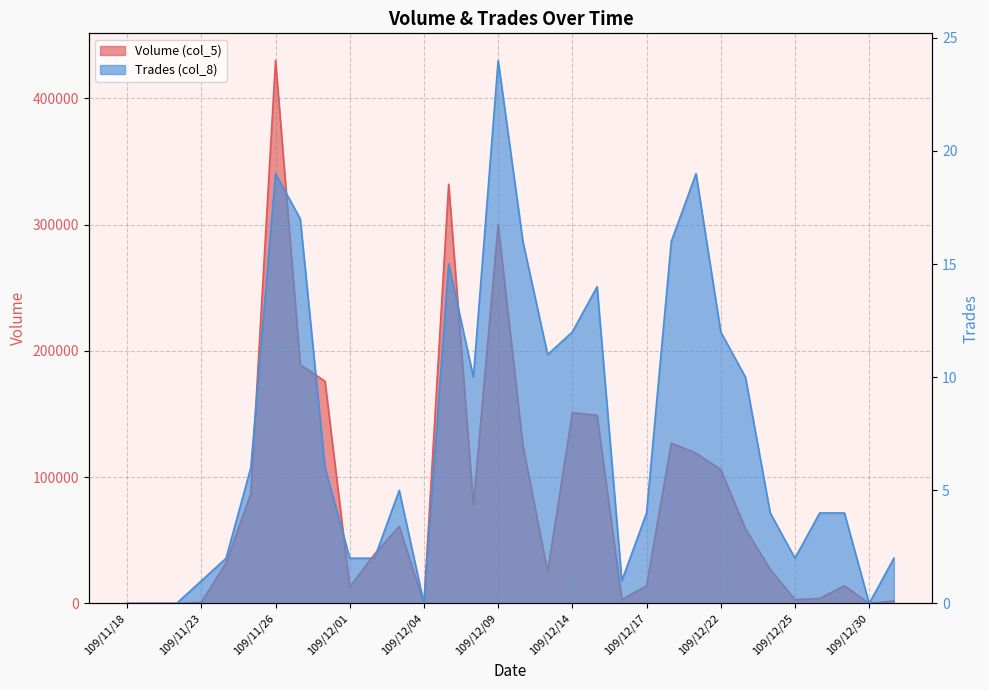

True or false: Trades (col_8) has more than 1 points higher than both neighbors.

True